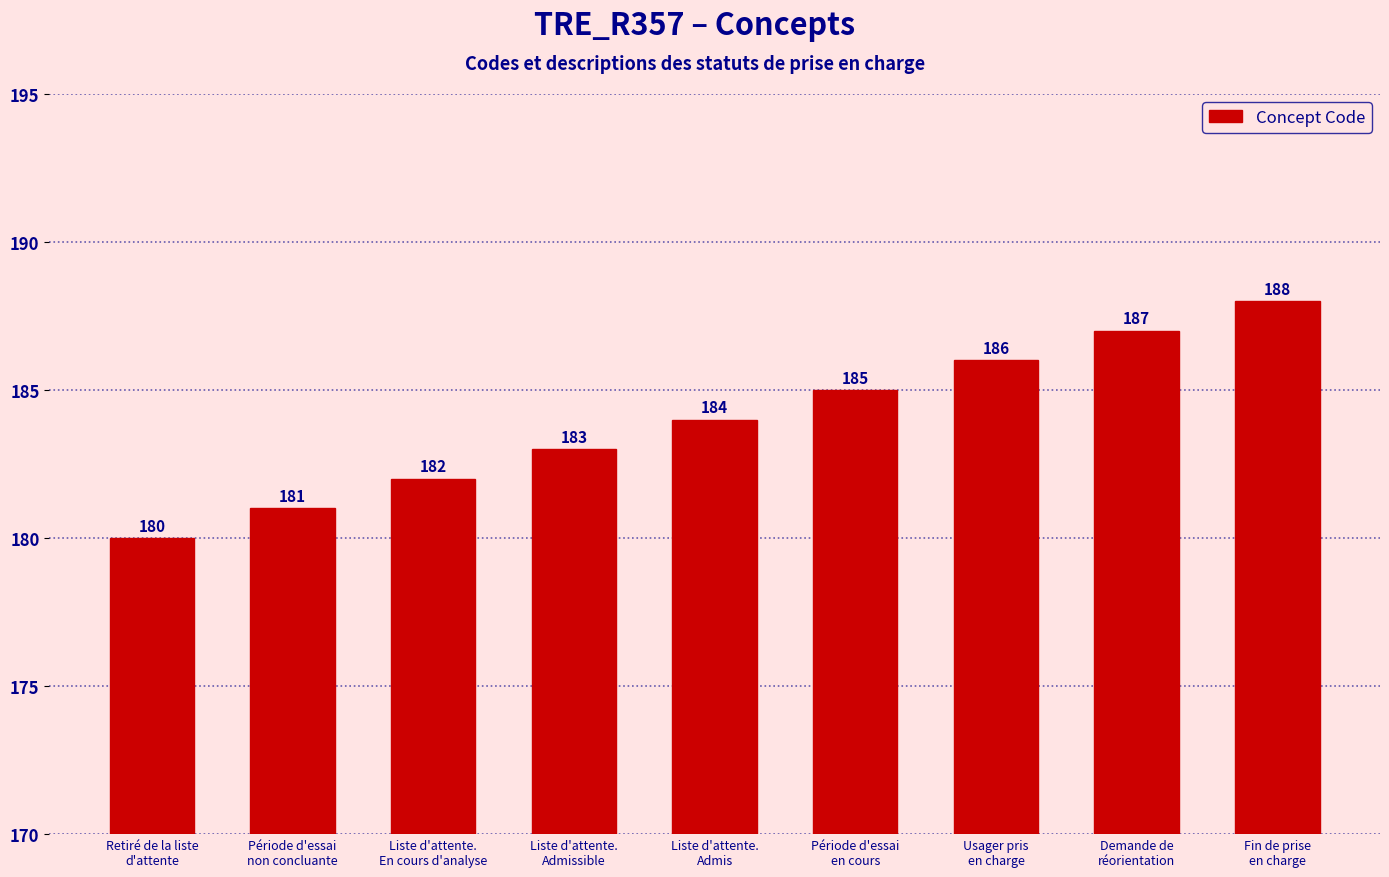

What is the ratio of the value at Liste d'attente.
Admissible to the value at Période d'essai
non concluante?

1.0